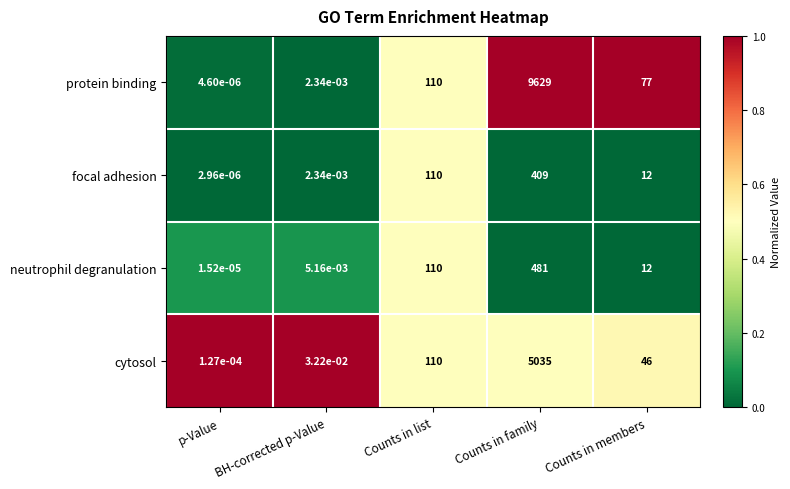

True or false: neutrophil degranulation has a value of 120.8 at Counts in family.

False